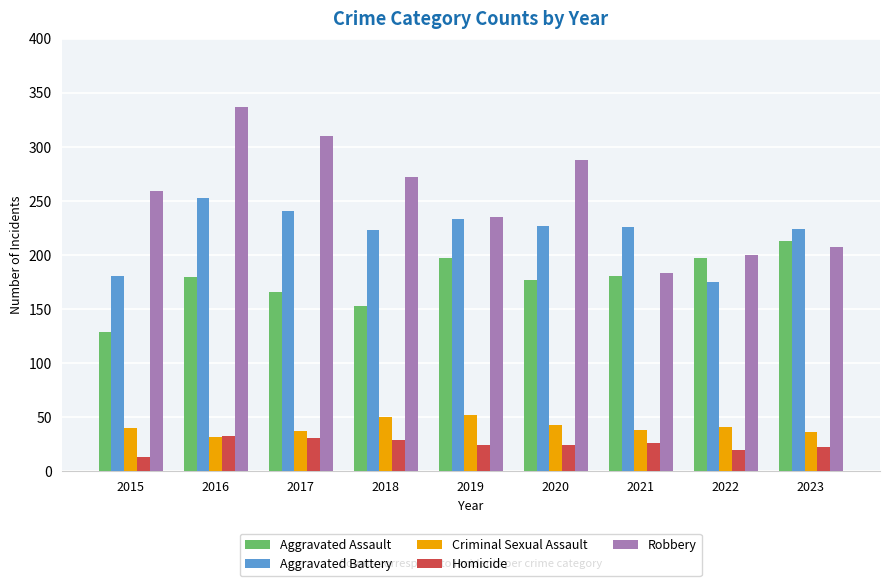

What is the smallest value displayed?

13